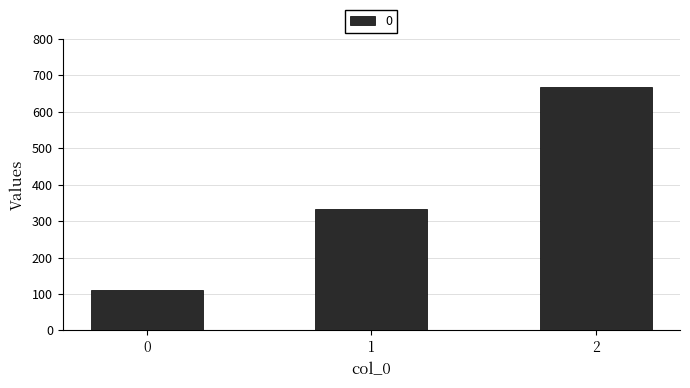

What is the average value?

370.4